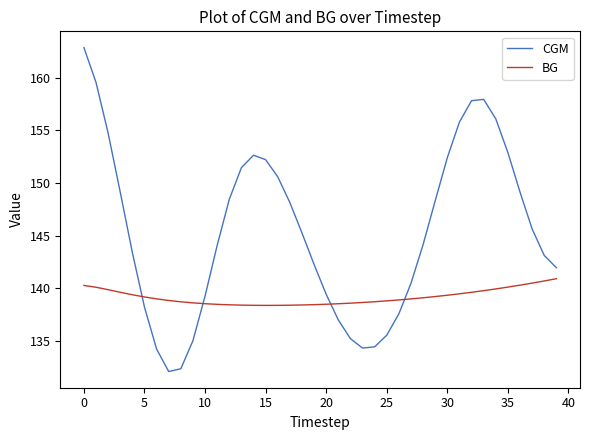

List the series in order of their overall mean, lowest first.

BG, CGM